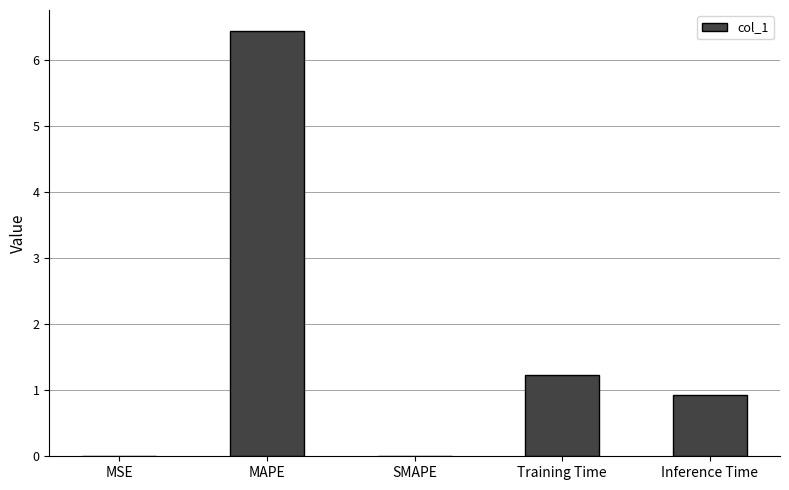

What is the change in value from Training Time to Inference Time?

-0.3